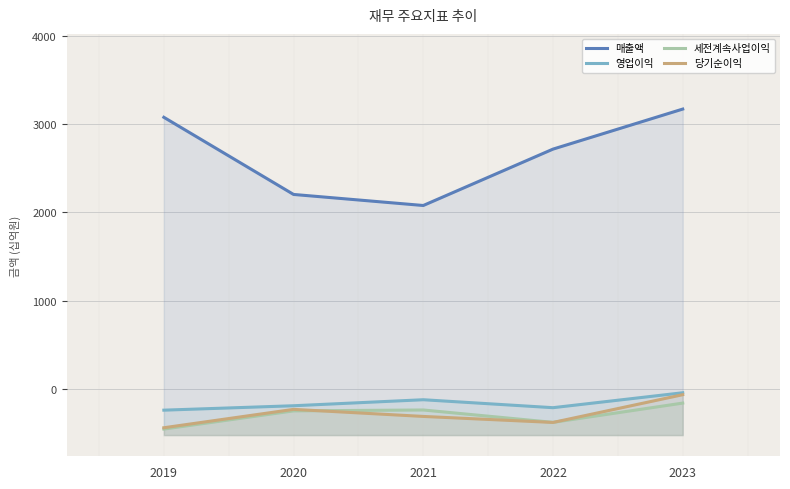

Rank the series at 2023 from highest to lowest value.

매출액, 영업이익, 당기순이익, 세전계속사업이익